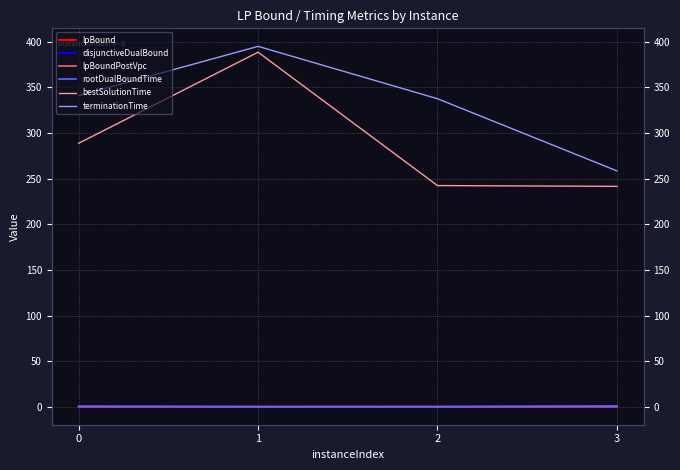

What are all the series names shown in the legend?

lpBound, disjunctiveDualBound, lpBoundPostVpc, rootDualBoundTime, bestSolutionTime, terminationTime